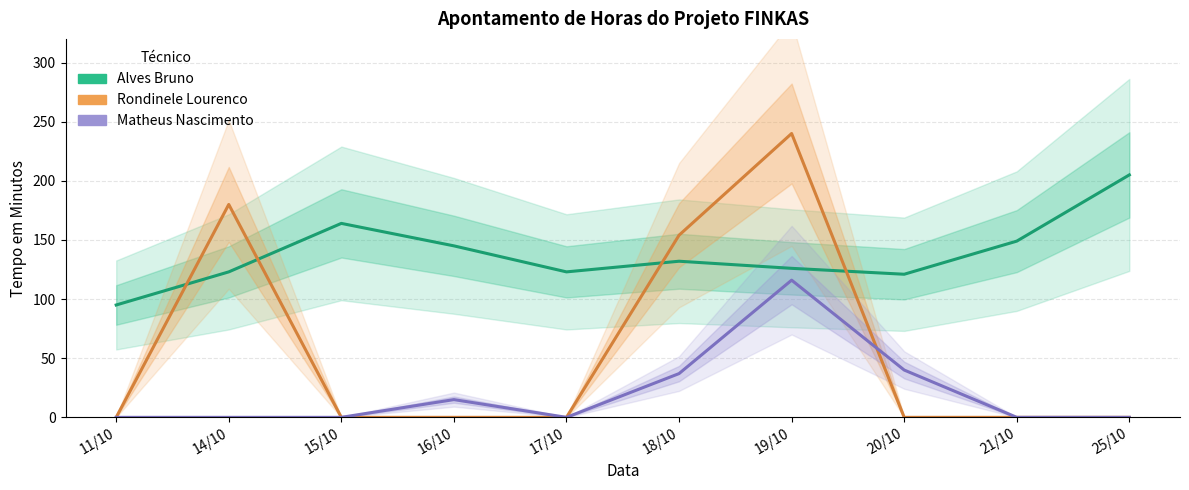

Which has a higher value, 19/10 or 17/10?

19/10